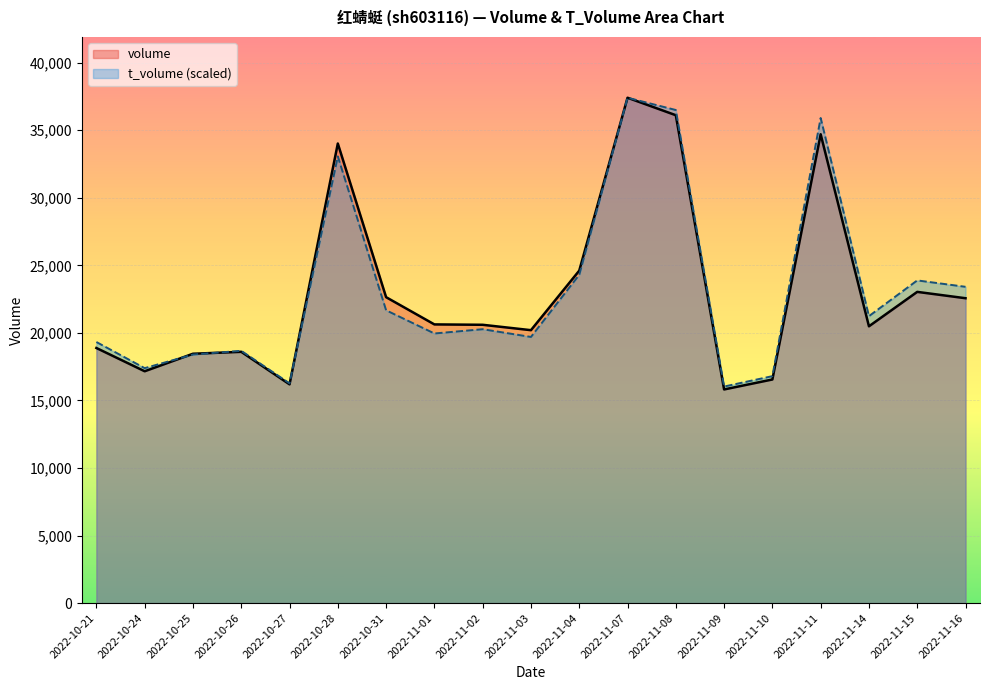

Does the chart display data point markers on the line(s)?

No